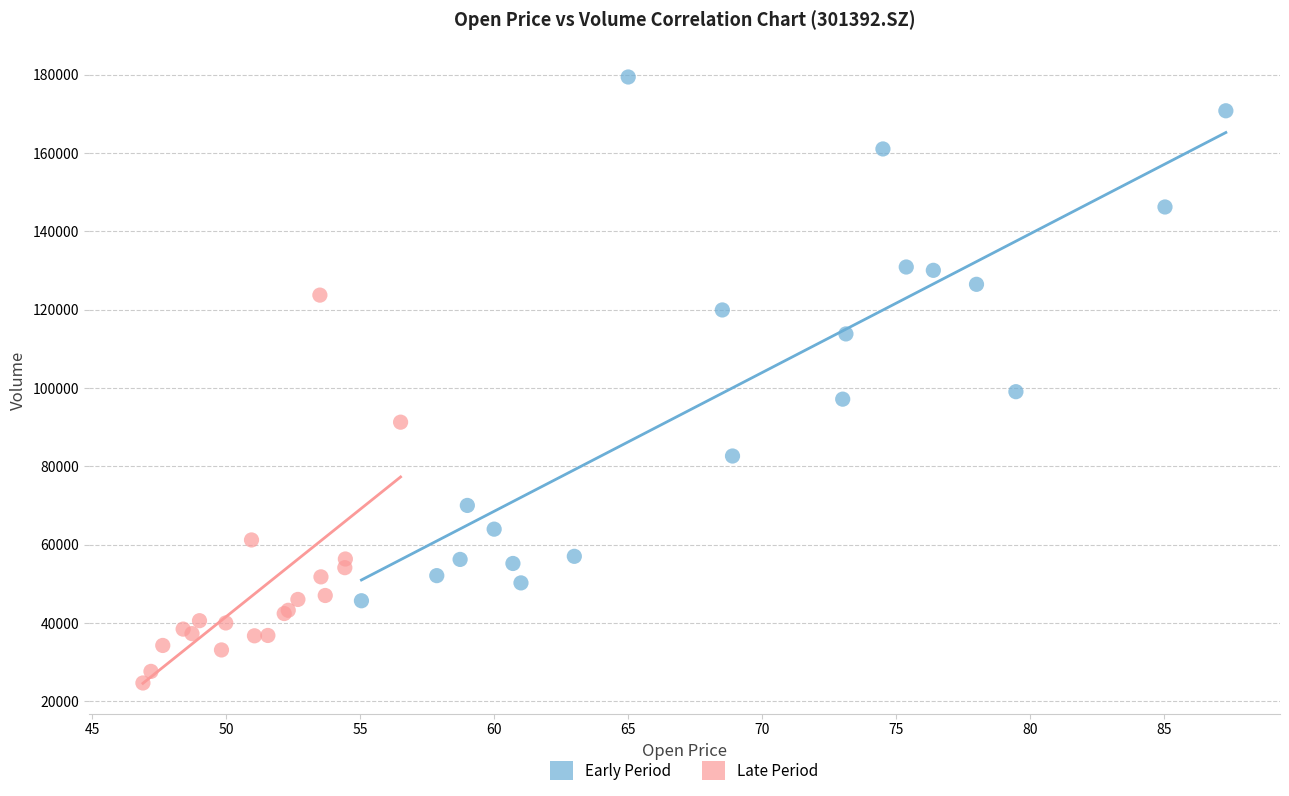

Which series contains the highest Y value?

Early Period